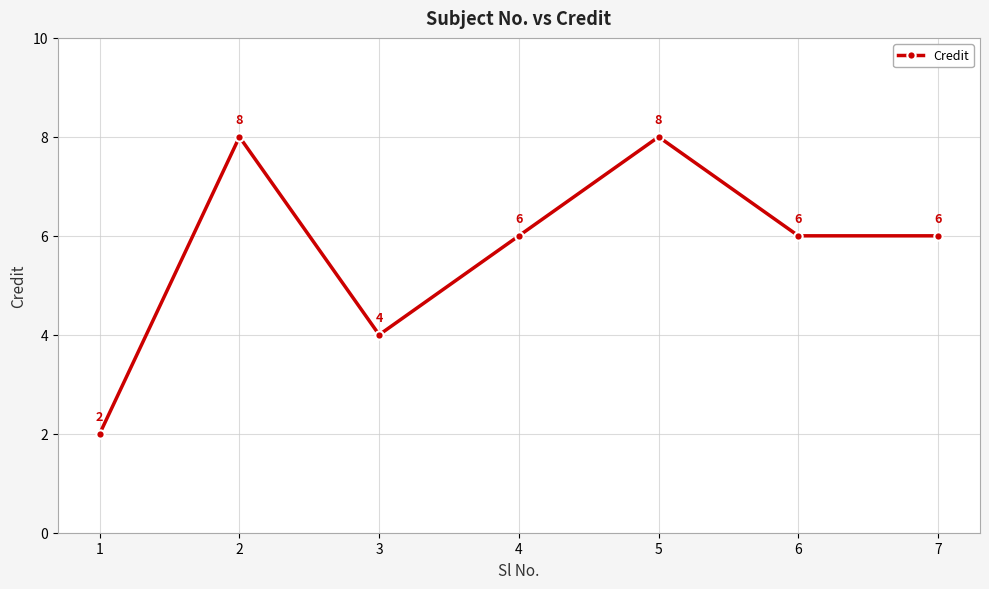

What is the value of the 1st point from the left?

2